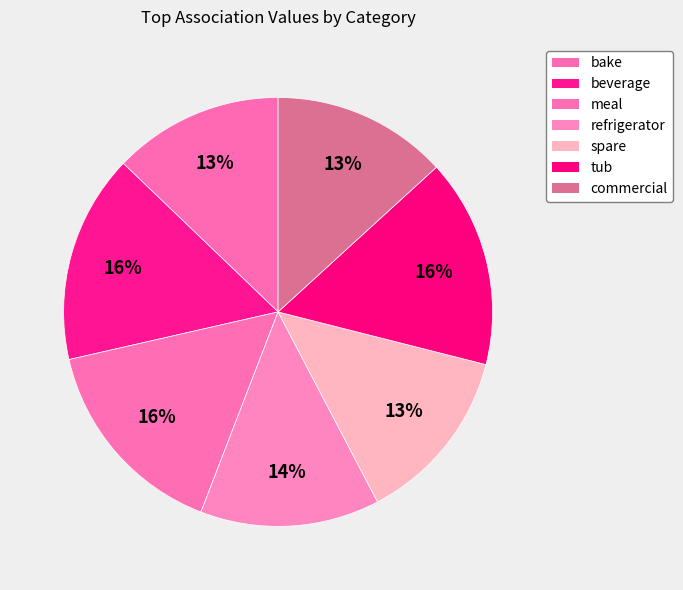

Is it true that beverage is 9% of the pie?

False